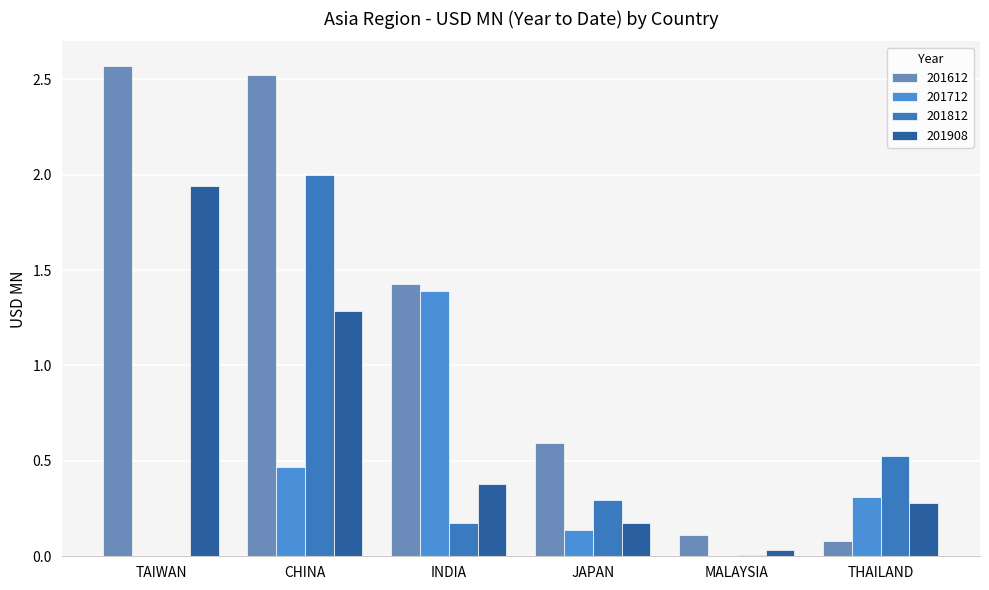

What is the total value across all series at THAILAND?

1.2